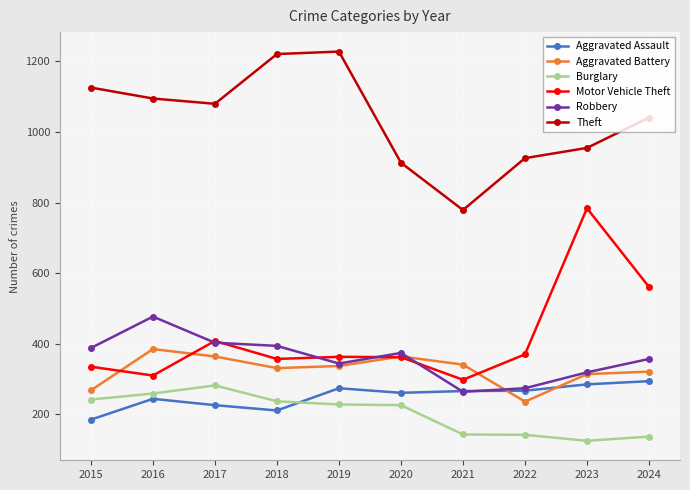

How many data points in Theft are less than 1080?

5